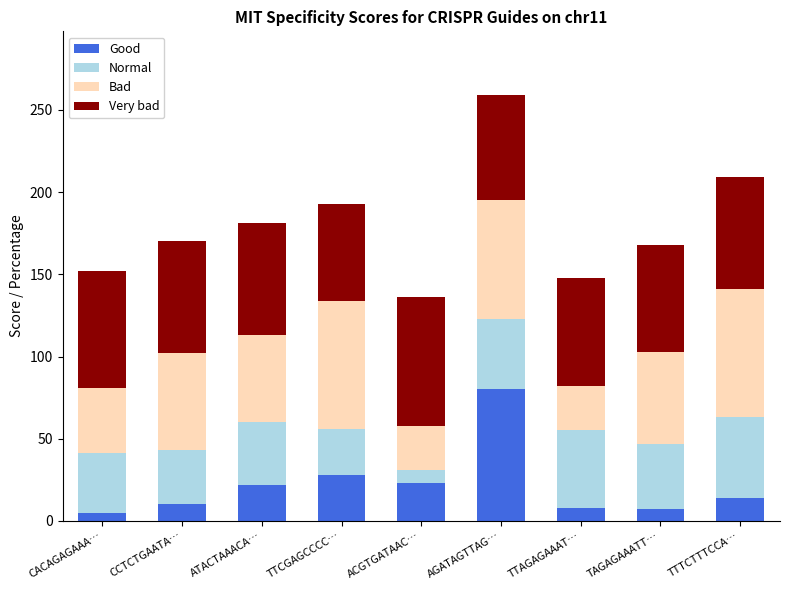

At which category is the sum across all series the highest?

AGATAGTTAG…